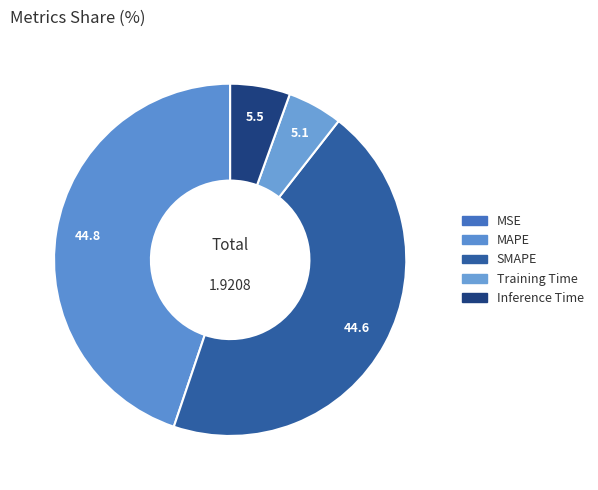

How many segments does this pie chart have?

5